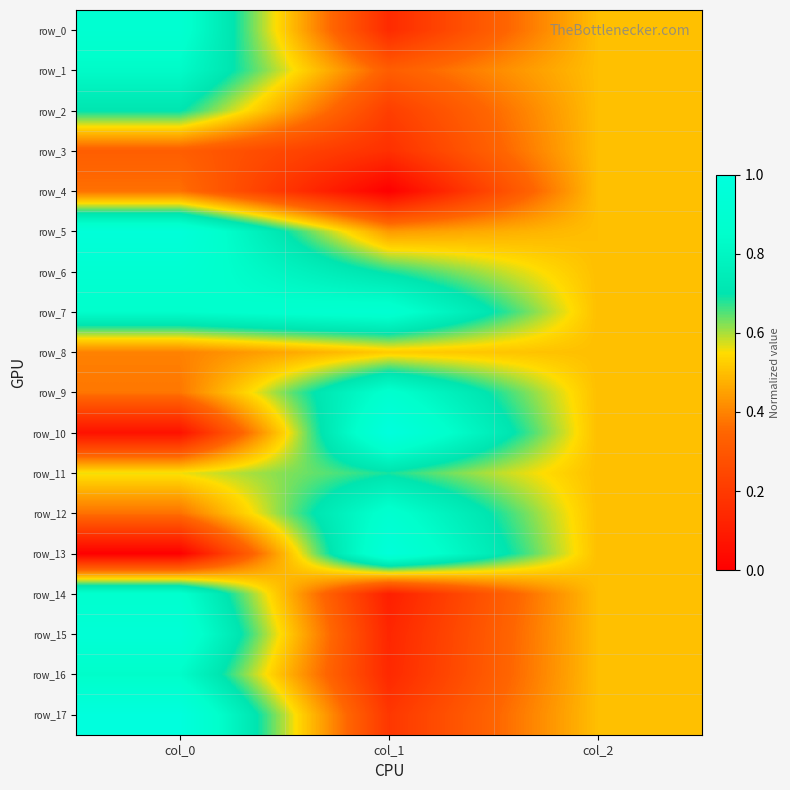

At which category does the chart reach its minimum across all series?

col_1